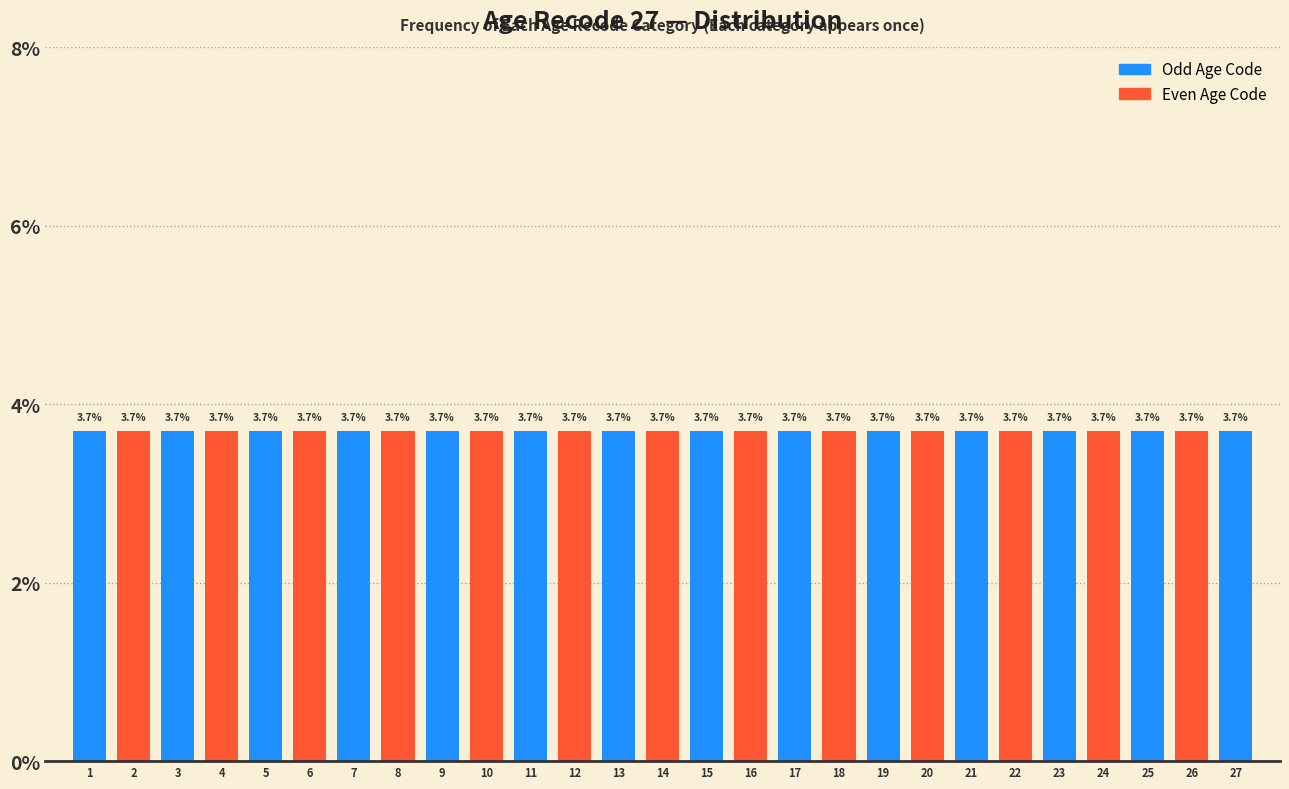

Reading left to right, list every bar in this chart as the range it spans on the x-axis followed by its height.

0.5 to 1.5: 3.7
1.5 to 2.5: 3.7
2.5 to 3.5: 3.7
3.5 to 4.5: 3.7
4.5 to 5.5: 3.7
5.5 to 6.5: 3.7
6.5 to 7.5: 3.7
7.5 to 8.5: 3.7
8.5 to 9.5: 3.7
9.5 to 10.5: 3.7
10.5 to 11.5: 3.7
11.5 to 12.5: 3.7
12.5 to 13.5: 3.7
13.5 to 14.5: 3.7
14.5 to 15.5: 3.7
15.5 to 16.5: 3.7
16.5 to 17.5: 3.7
17.5 to 18.5: 3.7
18.5 to 19.5: 3.7
19.5 to 20.5: 3.7
20.5 to 21.5: 3.7
21.5 to 22.5: 3.7
22.5 to 23.5: 3.7
23.5 to 24.5: 3.7
24.5 to 25.5: 3.7
25.5 to 26.5: 3.7
26.5 to 27.5: 3.7